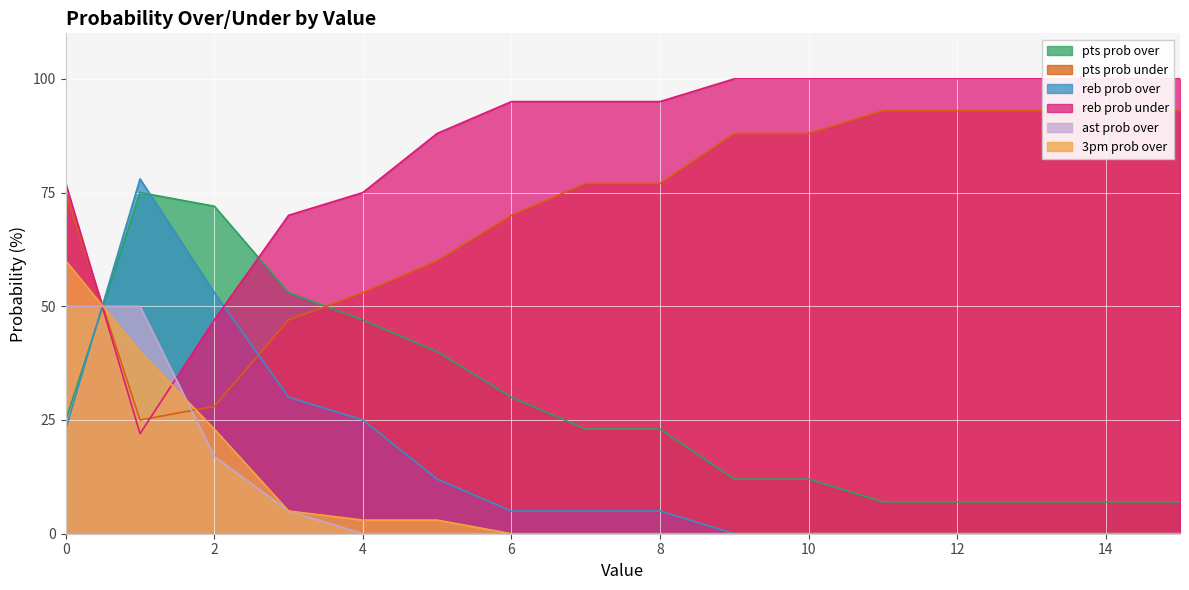

Which series ends up on top after the final intersection of ast prob over and 3pm prob over?

3pm prob over